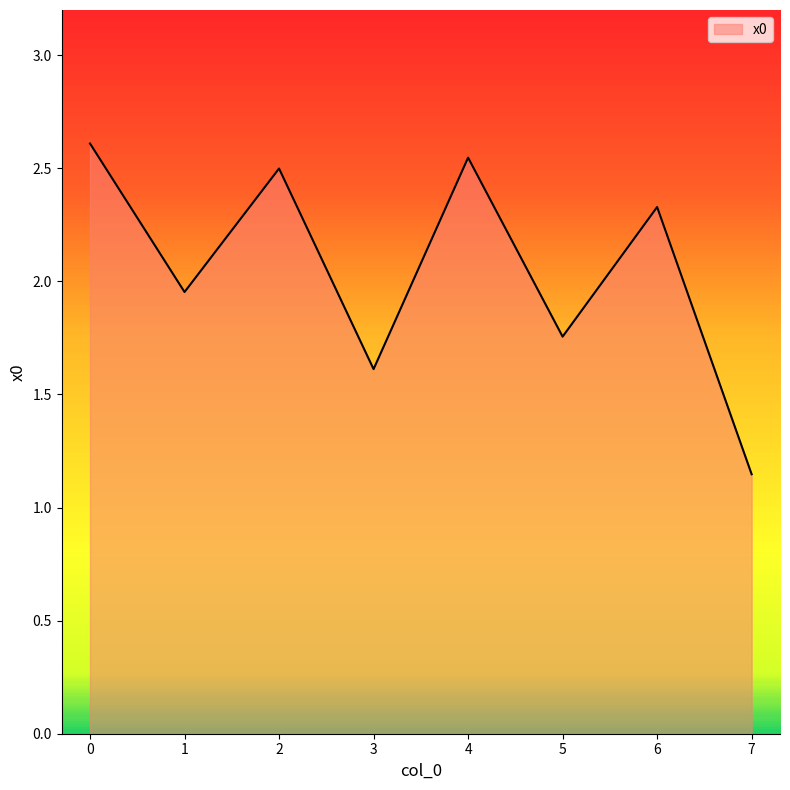

How many lines are shown in the chart?

1